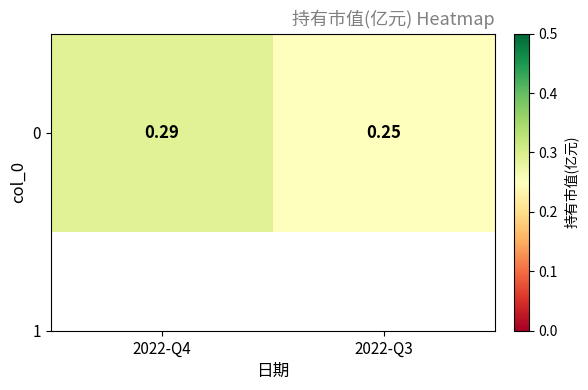

What is the approximate value at 2022-Q3?

0.2